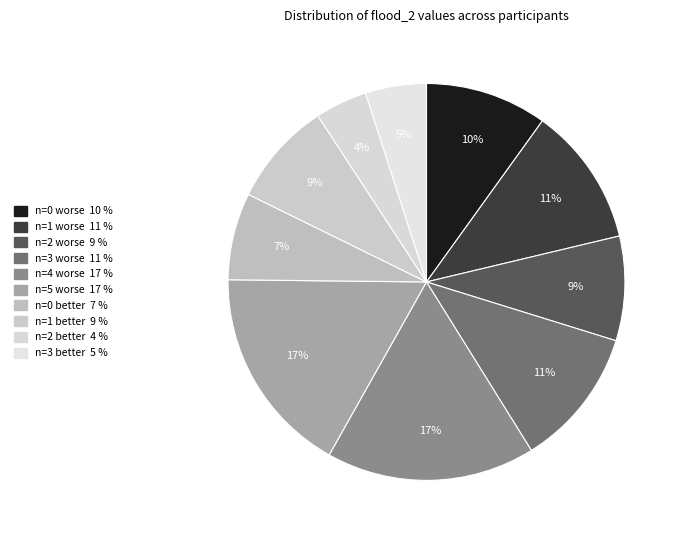

How much of the chart is everything except n=1 worse?

88.7%